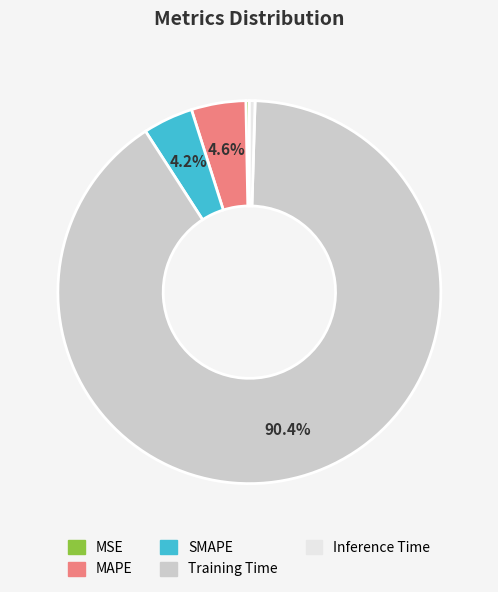

Which slice is the largest?

Training Time